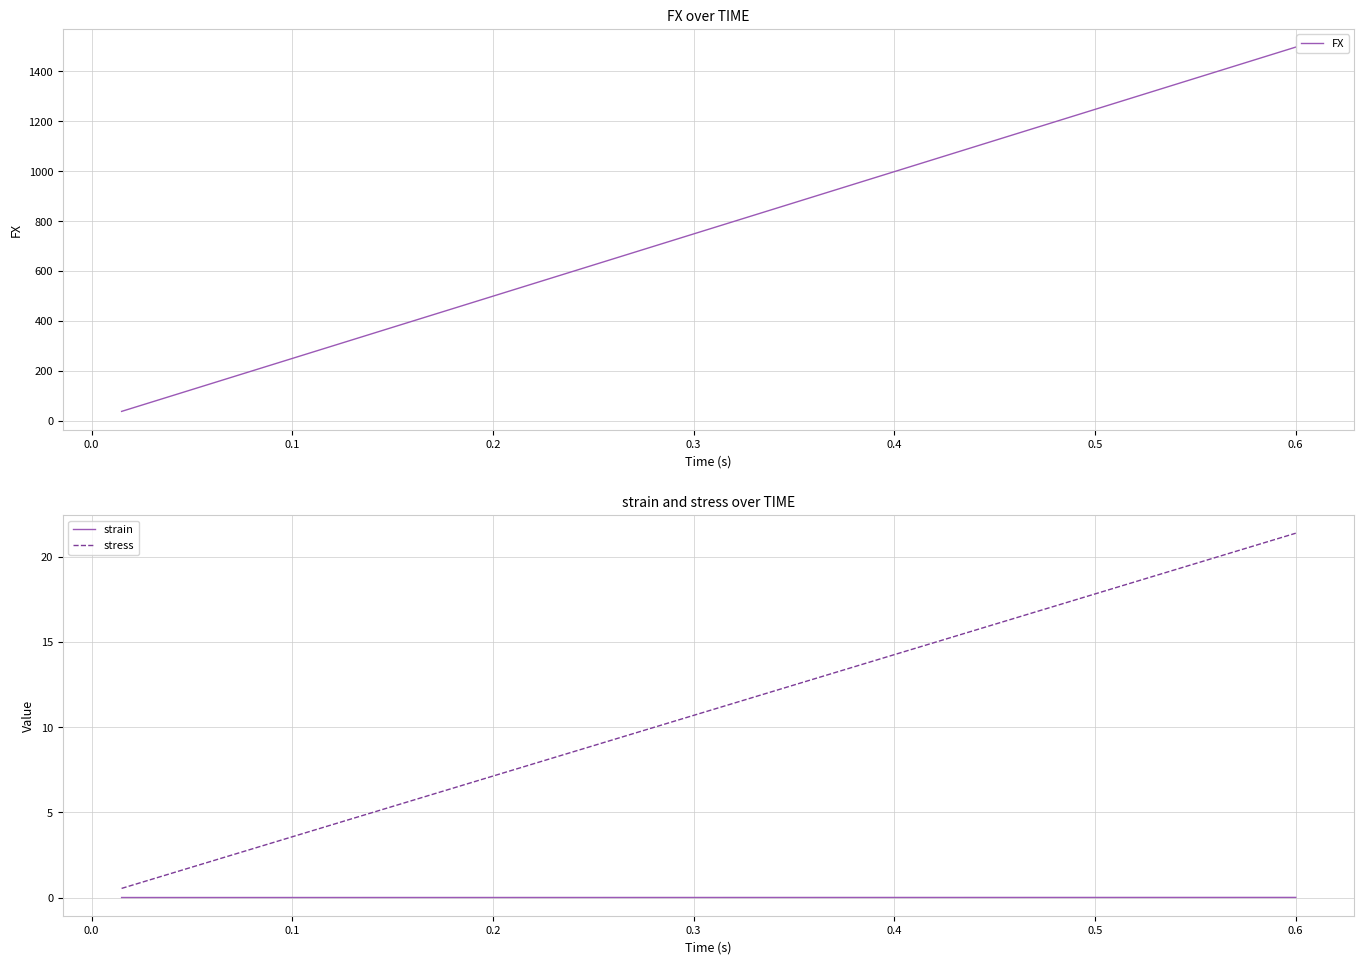

True or false: strain and stress cross at least once.

False